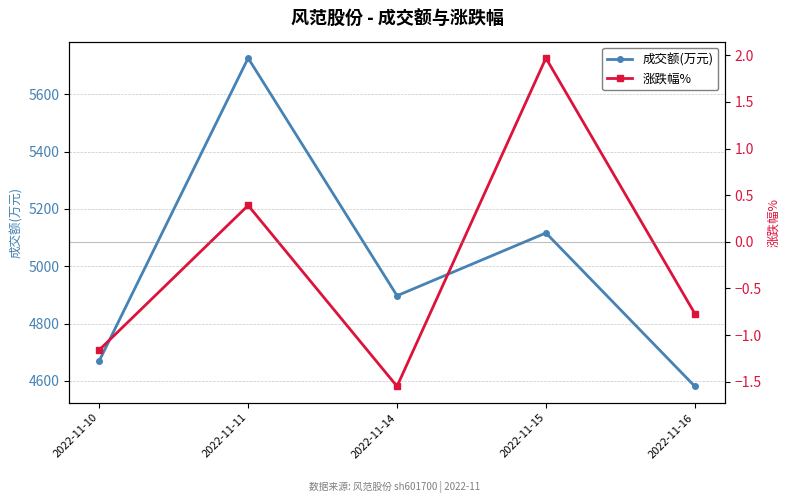

What is the sum of all 涨跌幅% values?

-1.1